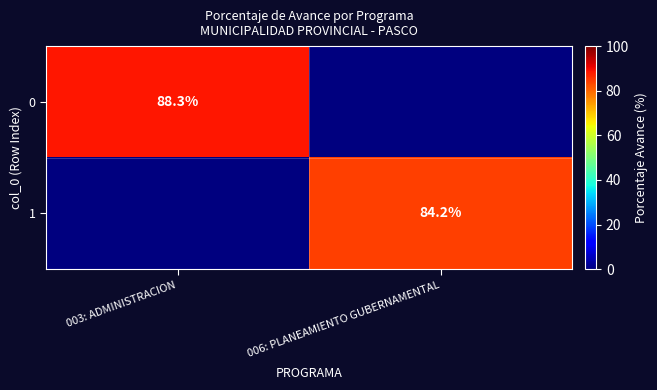

Is the value of 1 at 006: PLANEAMIENTO GUBERNAMENTAL greater than the value of 0 at 003: ADMINISTRACION?

No